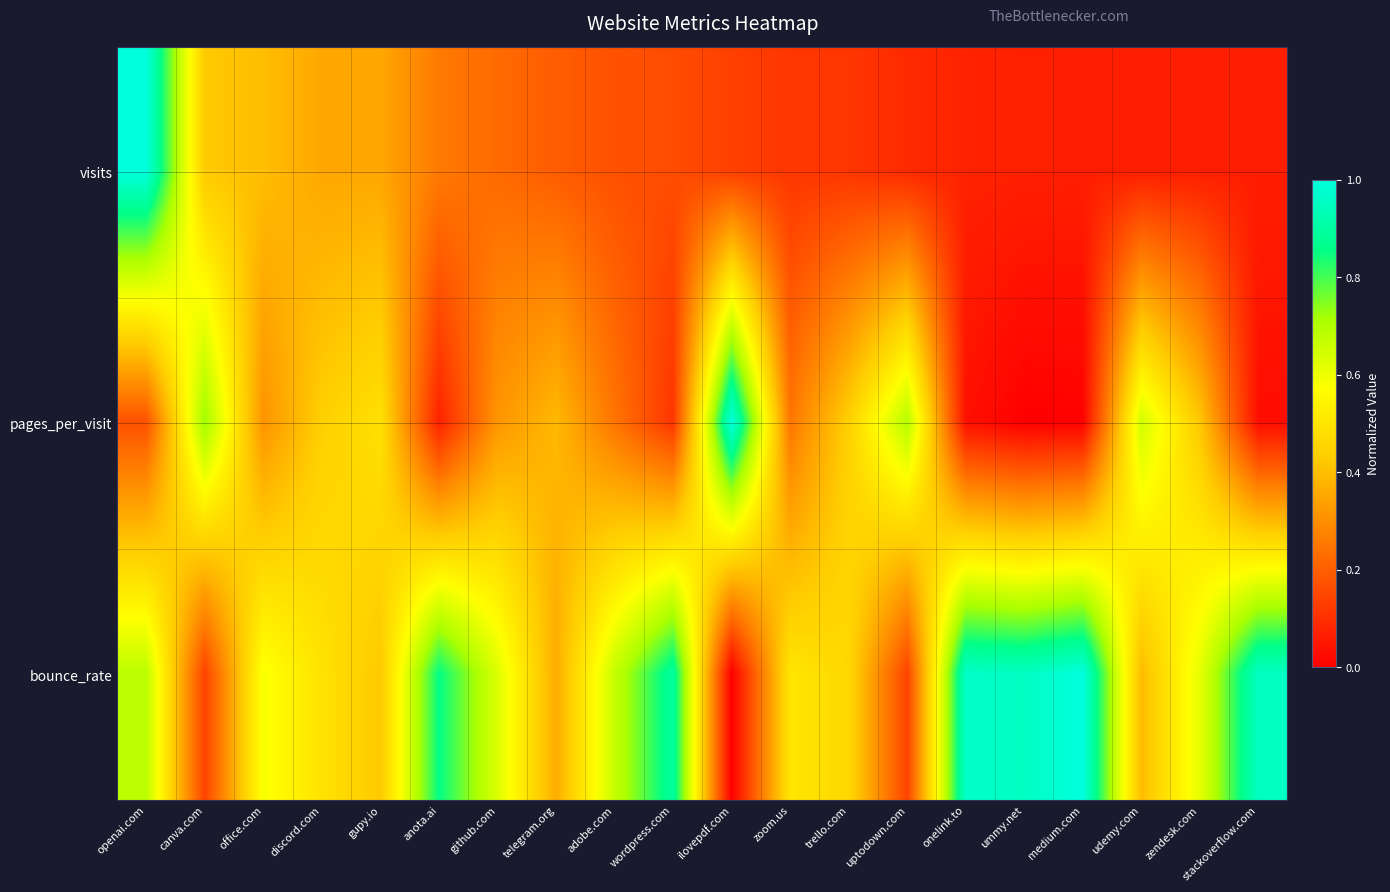

At which category does the chart reach its peak across all series?

openai.com